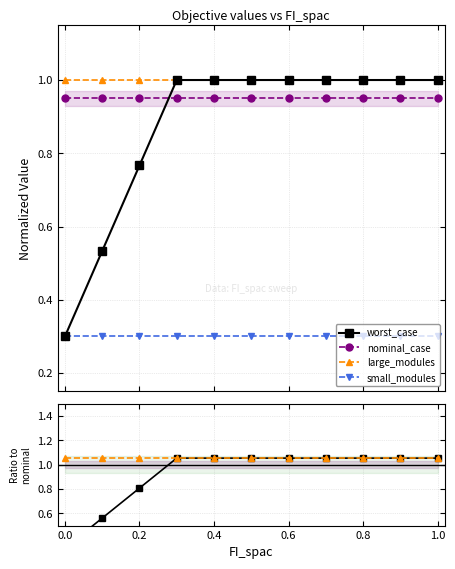

At how many categories does at least one series exceed 0?

11